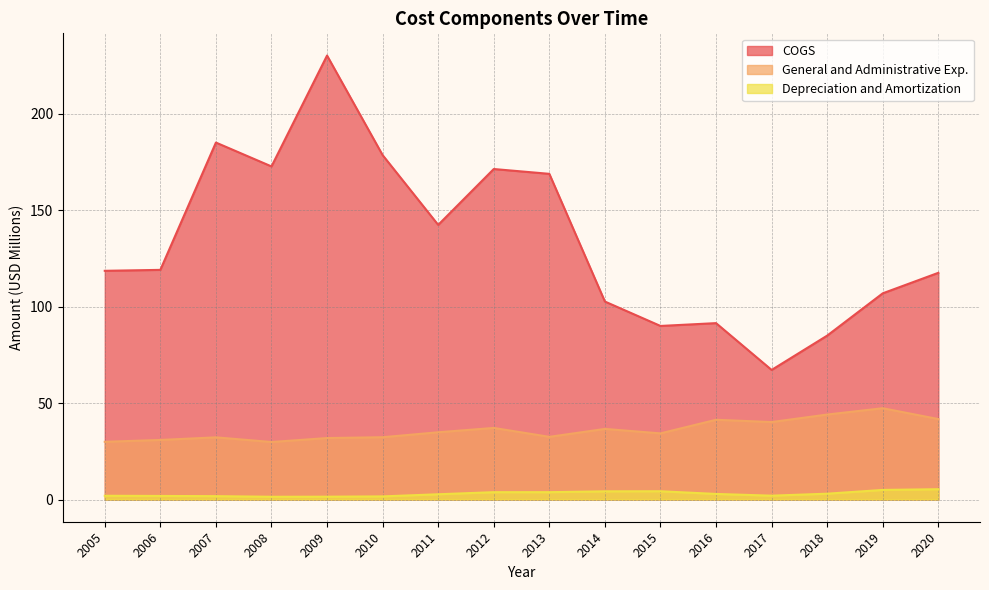

What are all the series names shown in the legend?

COGS, General and Administrative Exp., Depreciation and Amortization